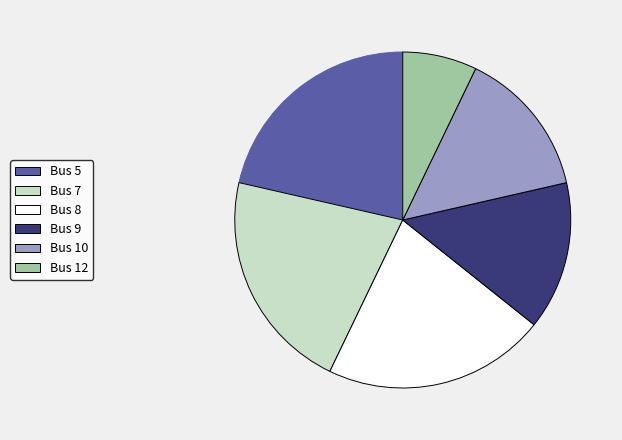

How many slices are in this pie chart?

6